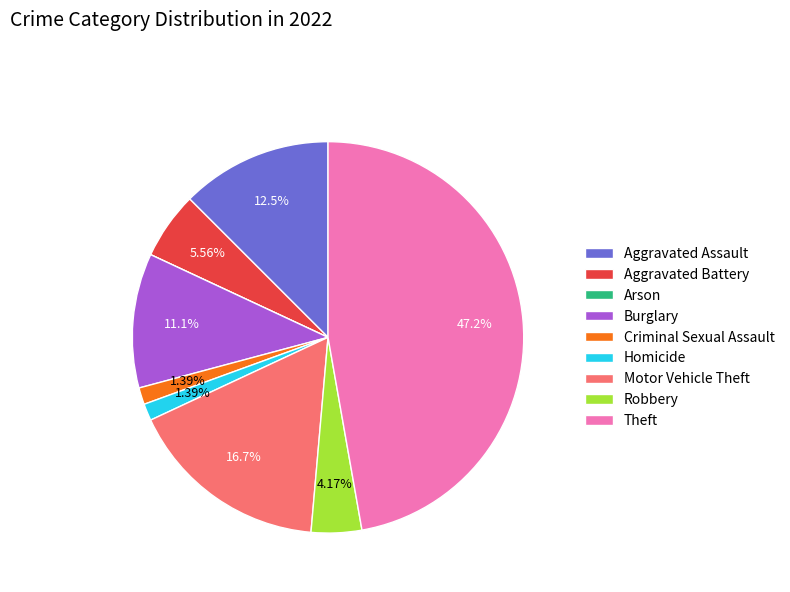

What is the ratio of the value at Burglary to the value at Robbery?

2.7